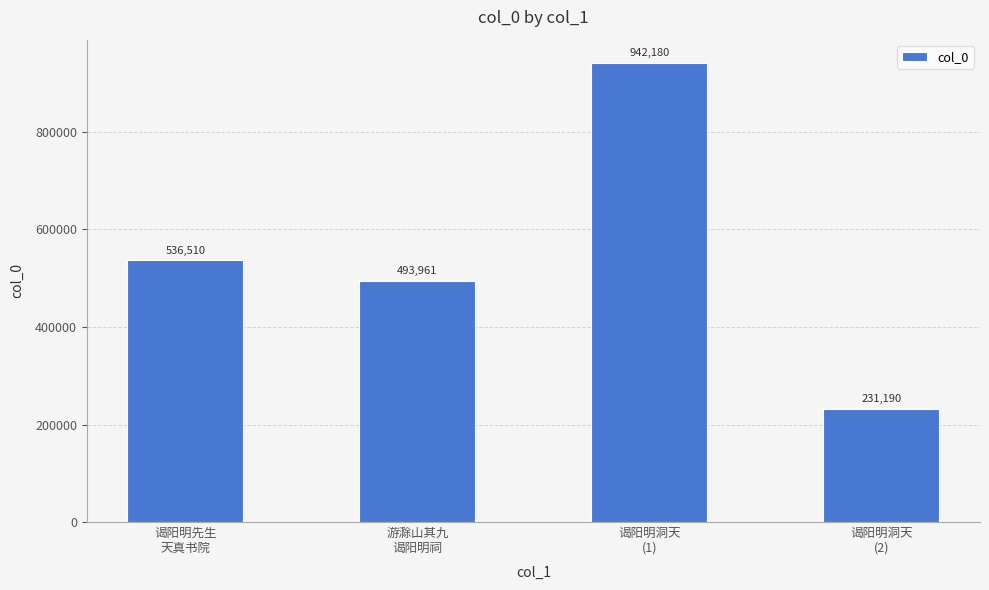

Rank the categories by value from lowest to highest.

谒阳明洞天
(2), 游滁山其九
谒阳明祠, 谒阳明先生
天真书院, 谒阳明洞天
(1)